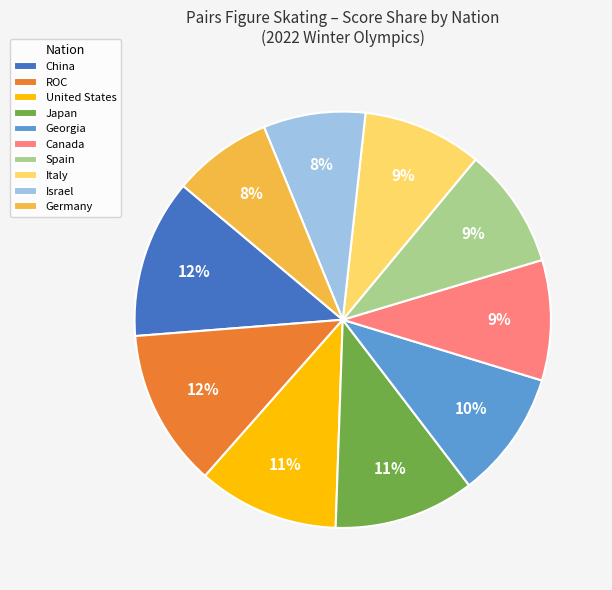

To the nearest percent, what portion does ROC represent?

12%